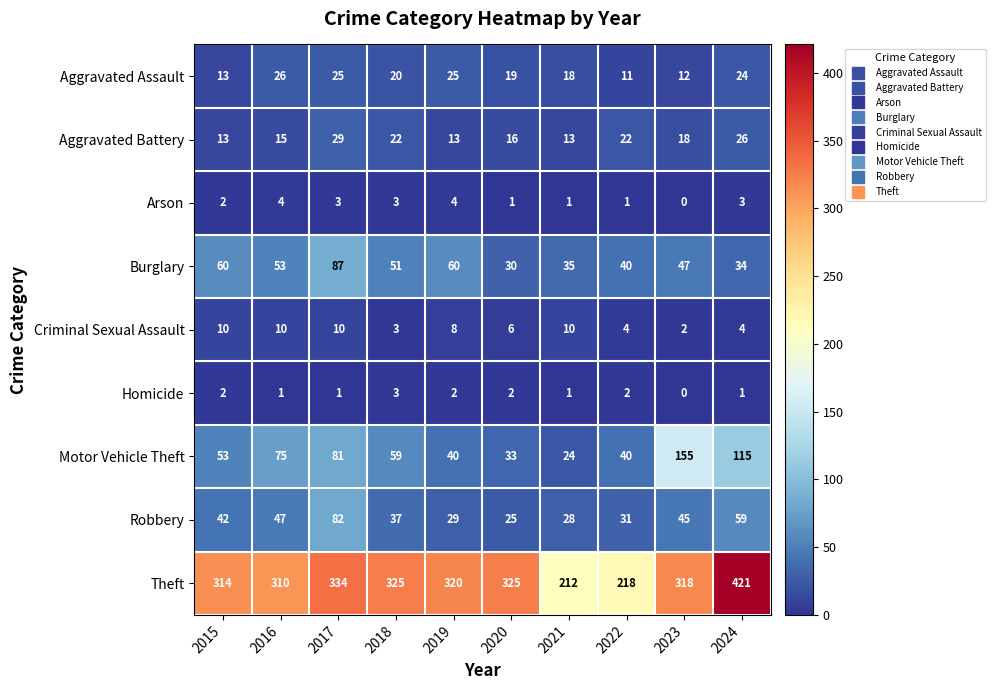

What is the difference between the maximum and minimum values in the Aggravated Assault series?

15